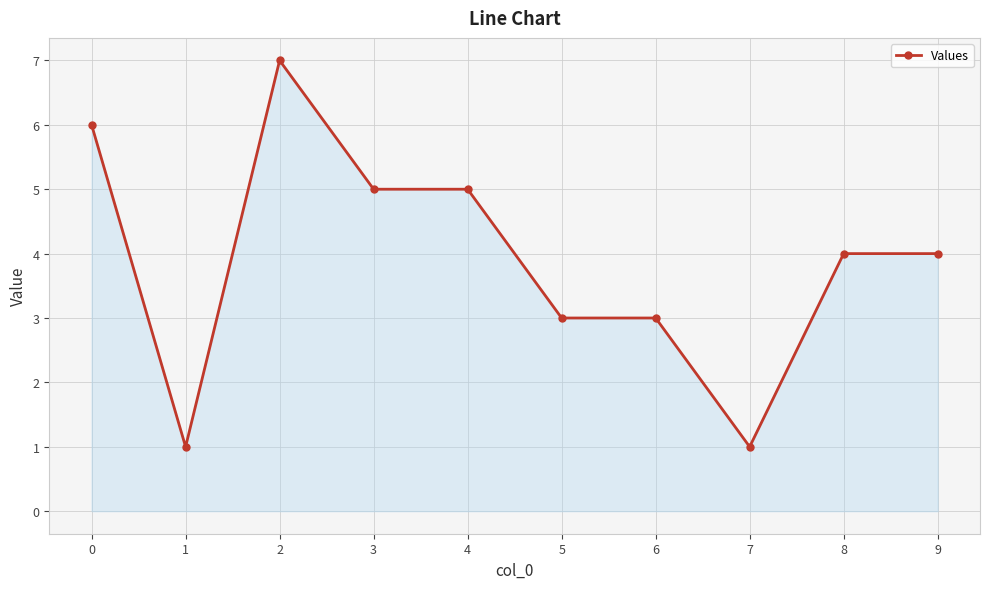

At which category does the data reach its first local valley?

1